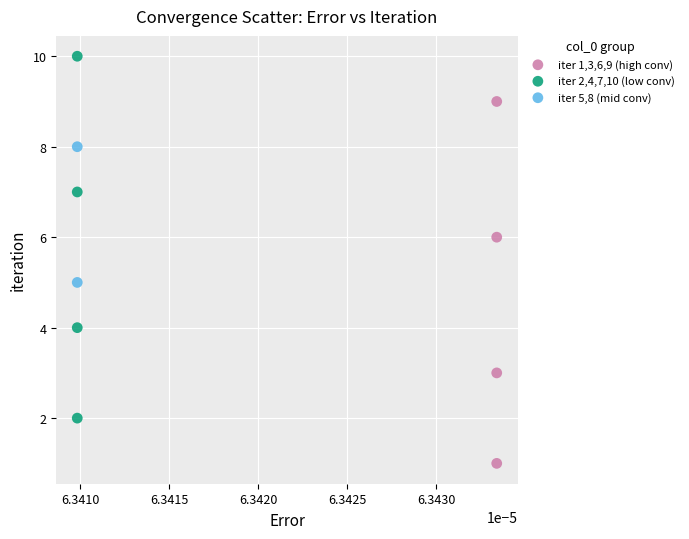

What are all the series names shown in the legend?

iter 1,3,6,9 (high conv), iter 2,4,7,10 (low conv), iter 5,8 (mid conv)